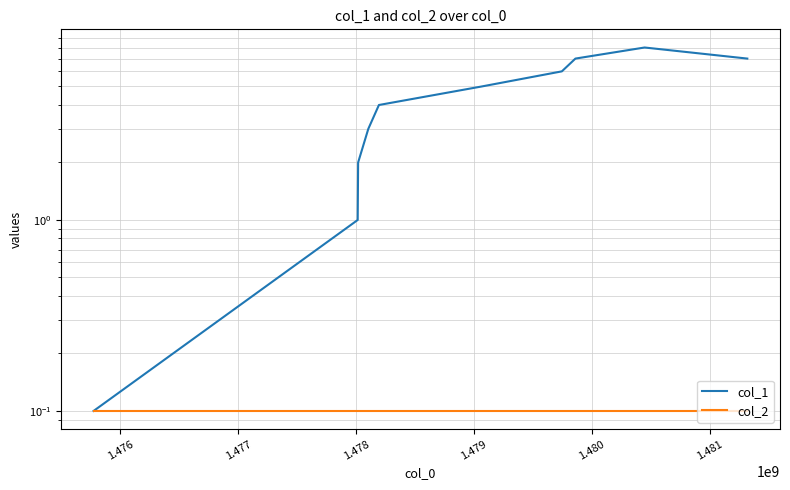

What is the greatest value displayed?

8.0